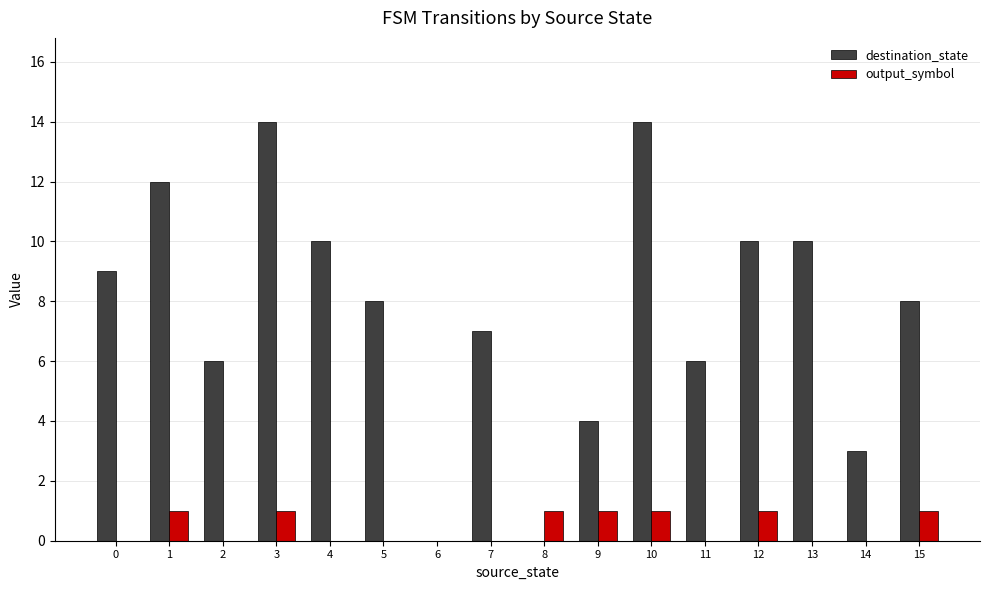

How many distinct data groups are displayed?

2